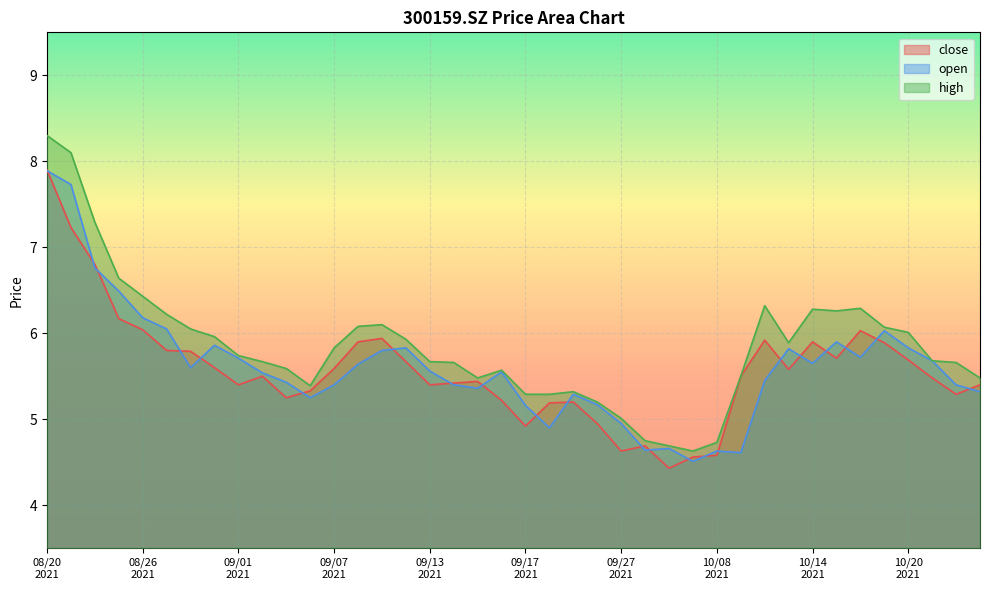

At which category is the sum across all series the highest?

08/20
2021